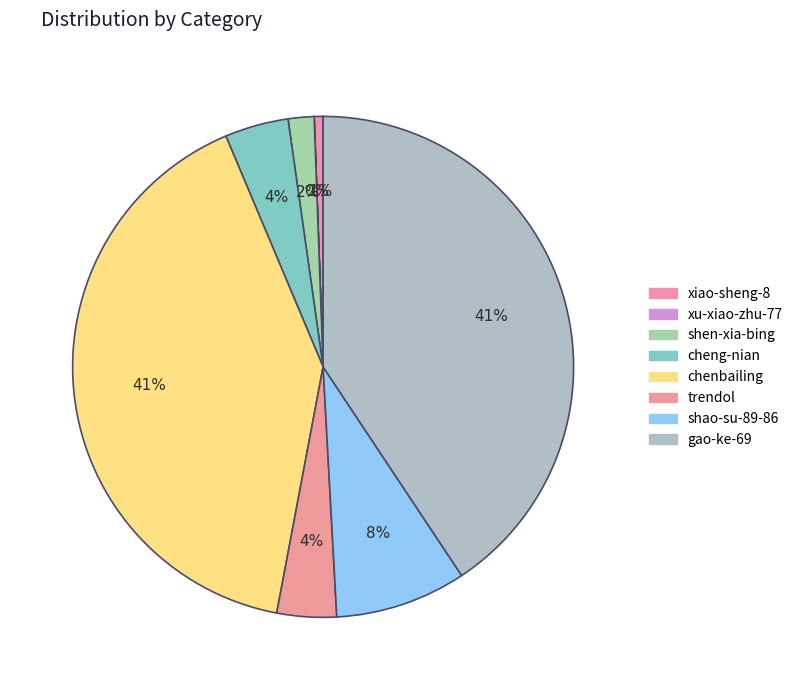

What percentage is NOT represented by shen-xia-bing?

98.3%